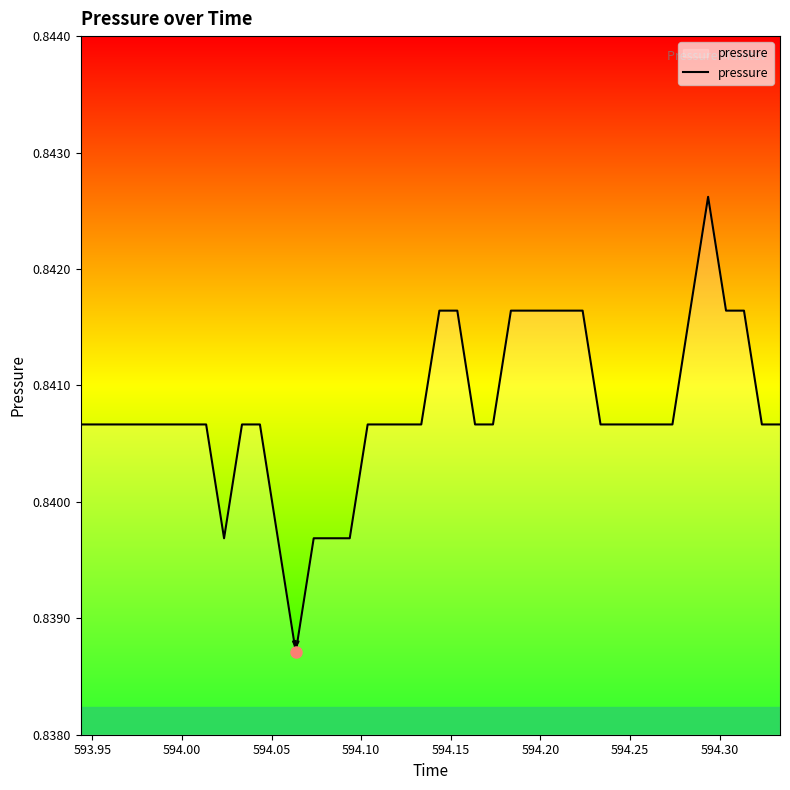

What is the average value?

0.8